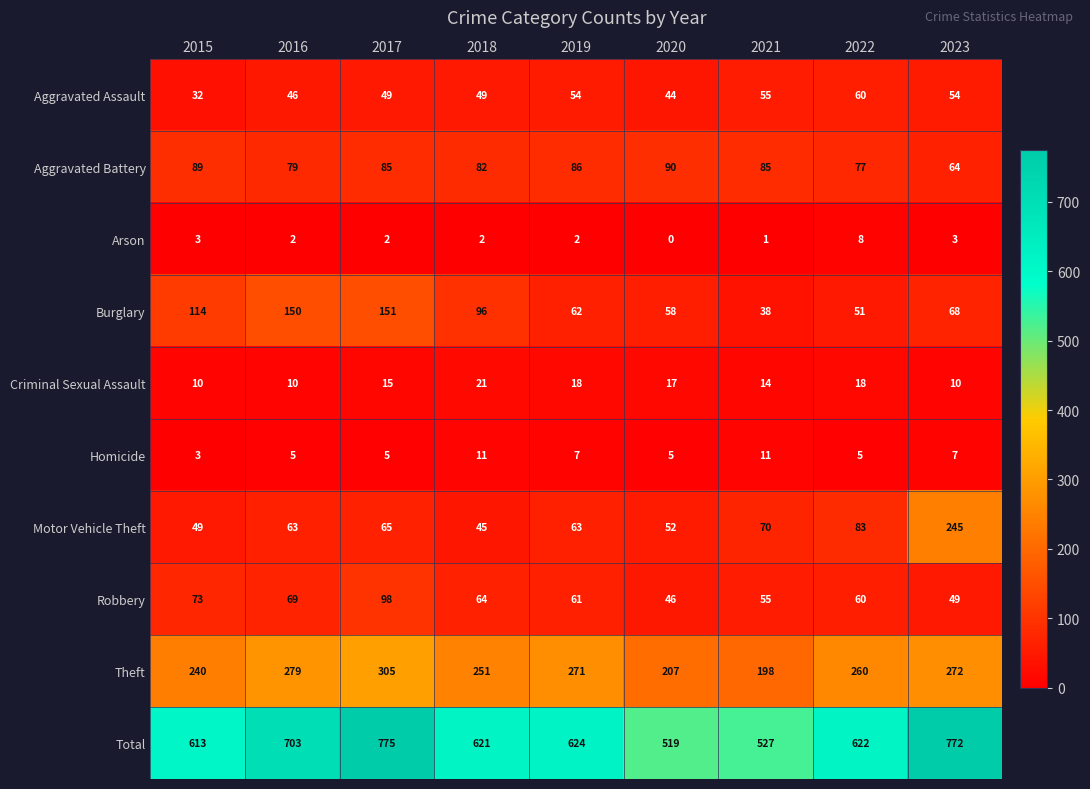

At how many categories does at least one series exceed 35?

9